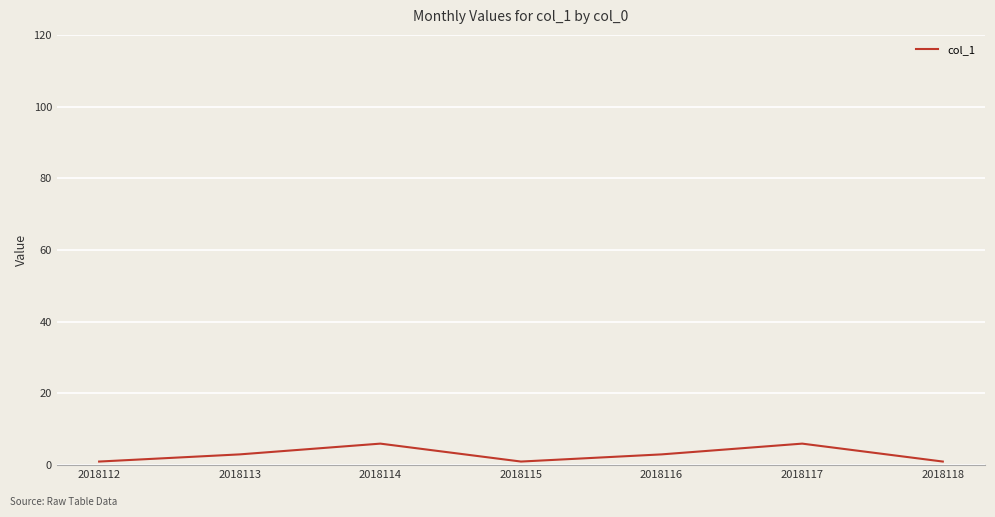

How many interior local peaks (higher than both neighbors) does the data have?

2